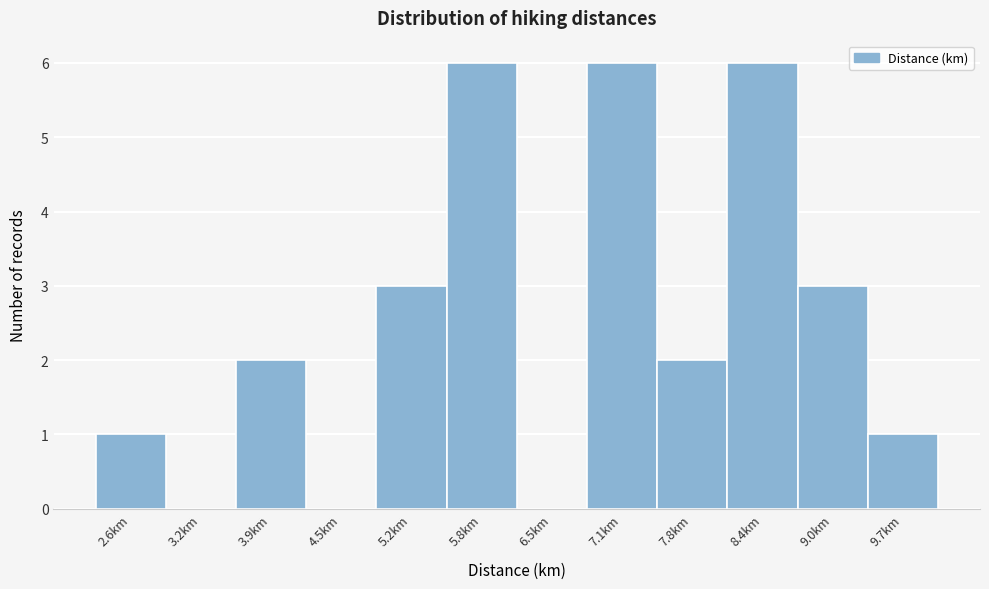

Reading left to right, list all the values displayed in this chart.

2.6km=1	3.2km=0	3.9km=2	4.5km=0	5.2km=3	5.8km=6	6.5km=0	7.1km=6	7.8km=2	8.4km=6	9.0km=3	9.7km=1